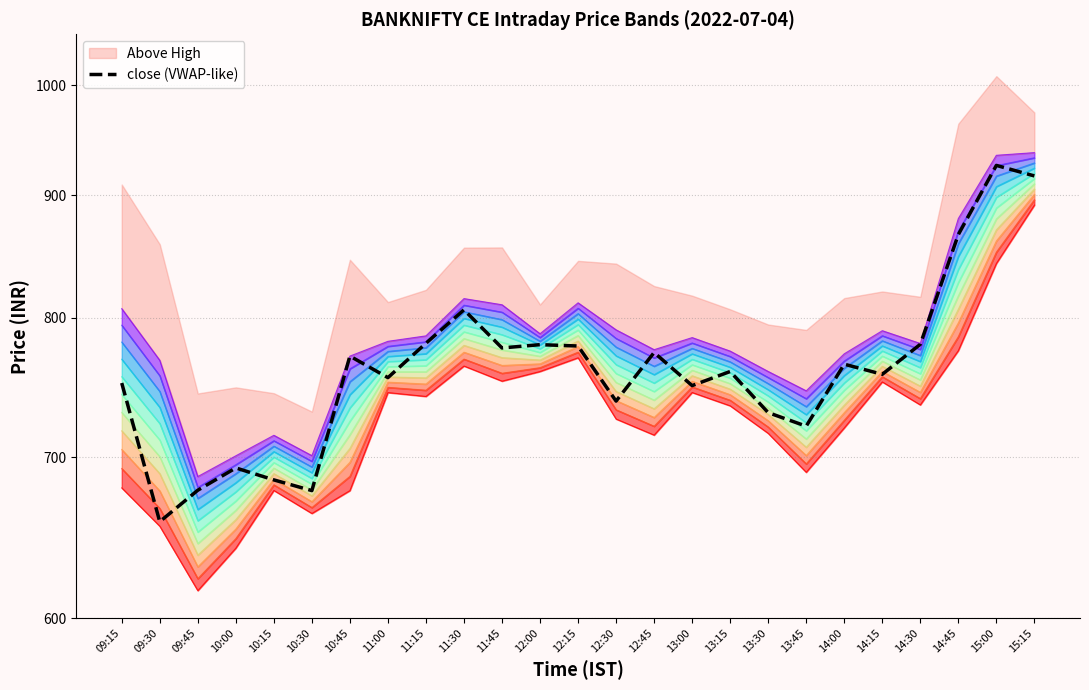

How many points are lower than both their immediate neighbors (excluding endpoints)?

8